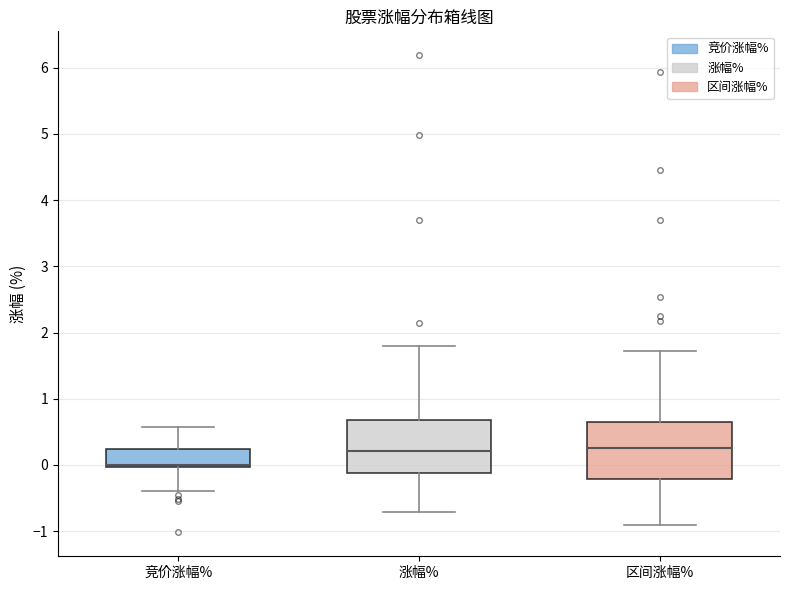

Where does the lower whisker of the box for 区间涨幅% end on the y-axis? The values are not printed on the chart, so give them approximately, as read against the axis.

-0.9